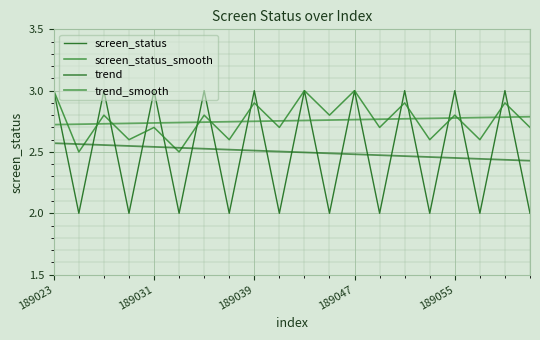

Does the chart display data point markers on the line(s)?

No